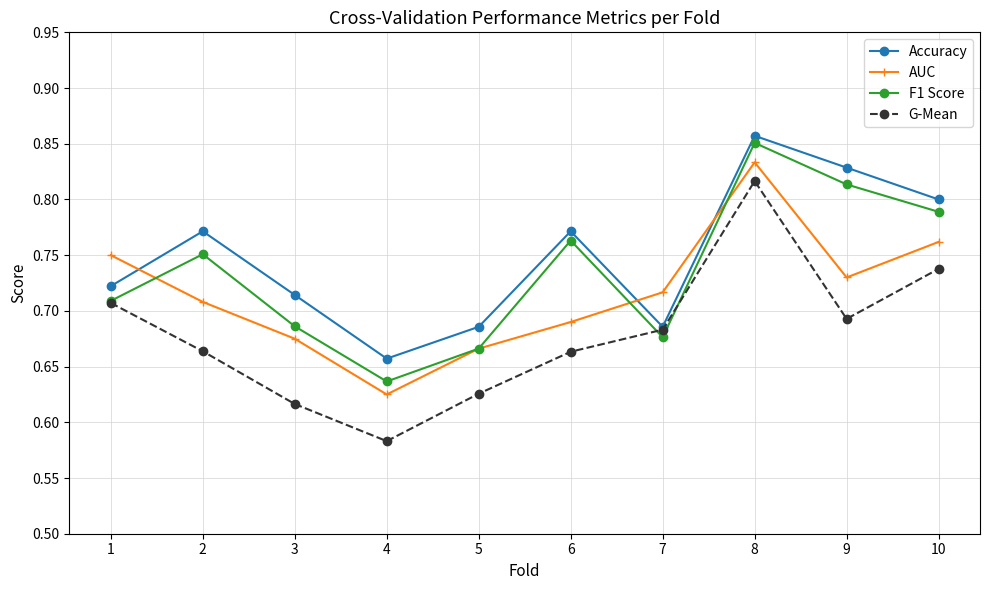

Which label corresponds to the smallest value in the chart?

4